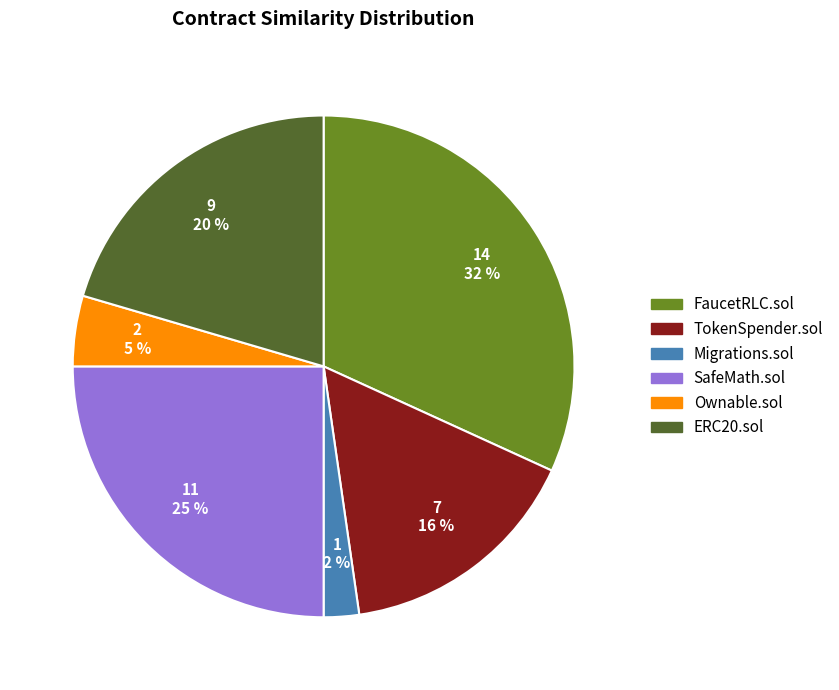

To the nearest percent, what is the average slice percentage?

17%